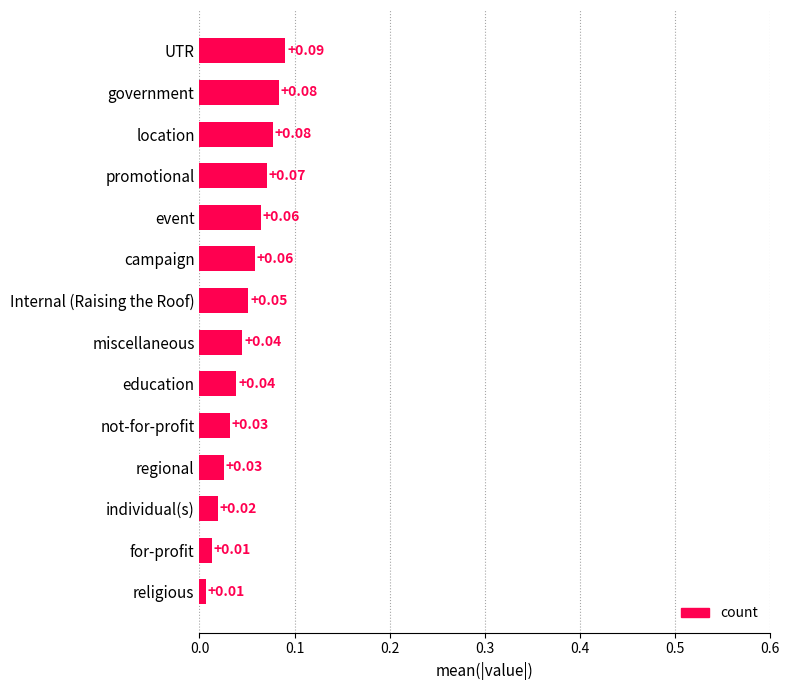

What is the sum of all values?

0.7